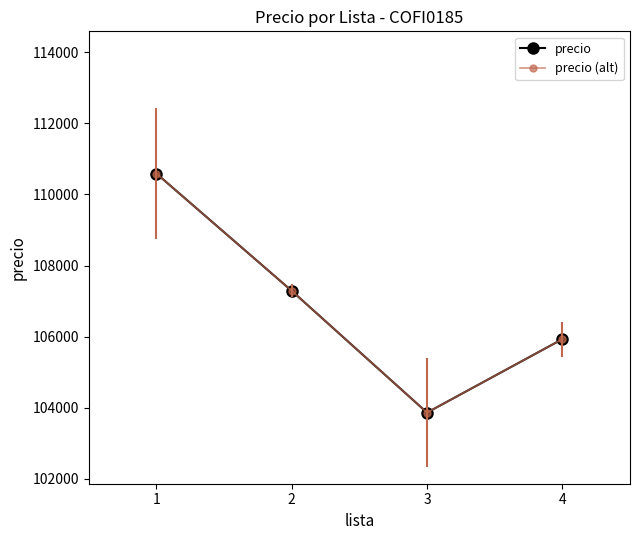

True or false: precio has more than 2 points higher than both neighbors.

False